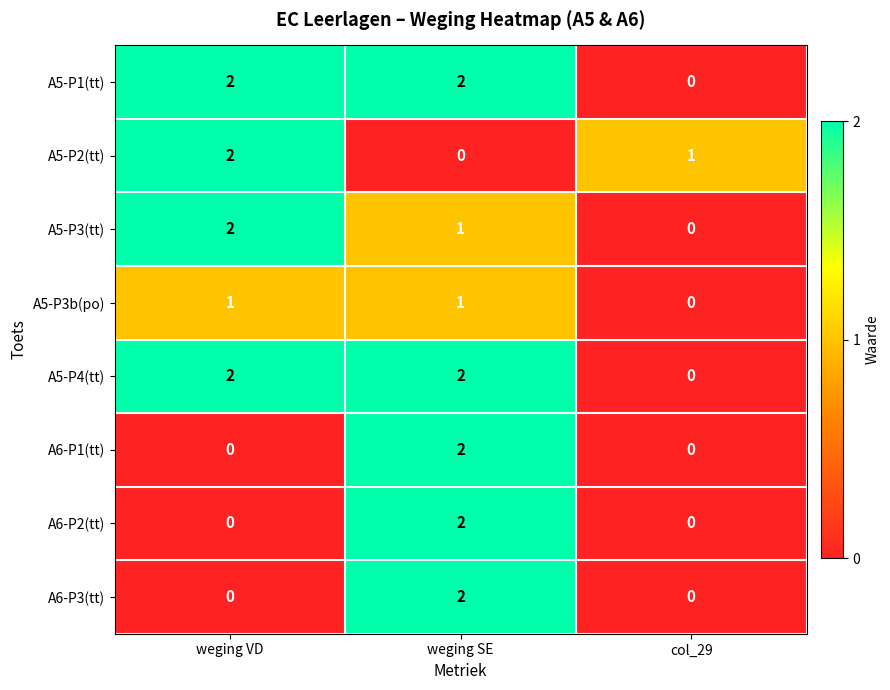

What is the difference between the highest and lowest values at col_29?

1